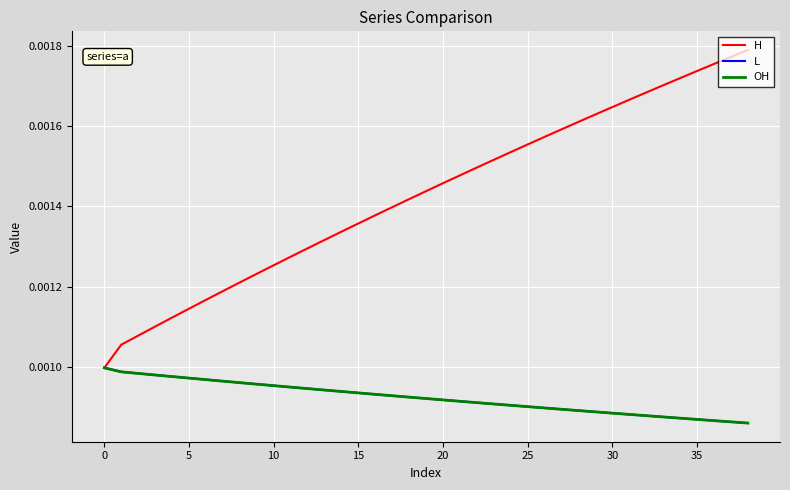

Does the chart display data point markers on the line(s)?

No